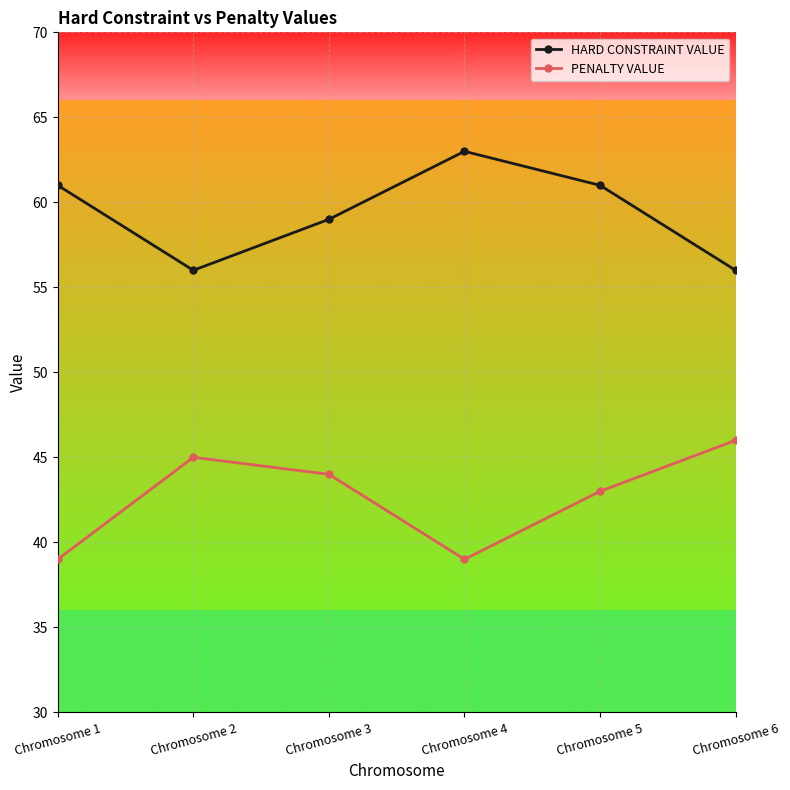

What is the difference between the highest and lowest values at Chromosome 4?

24